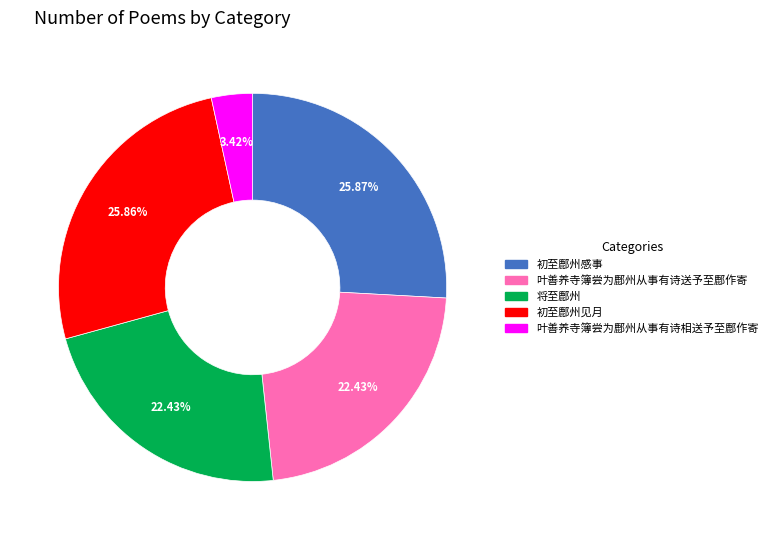

Is there a majority slice in this chart?

No